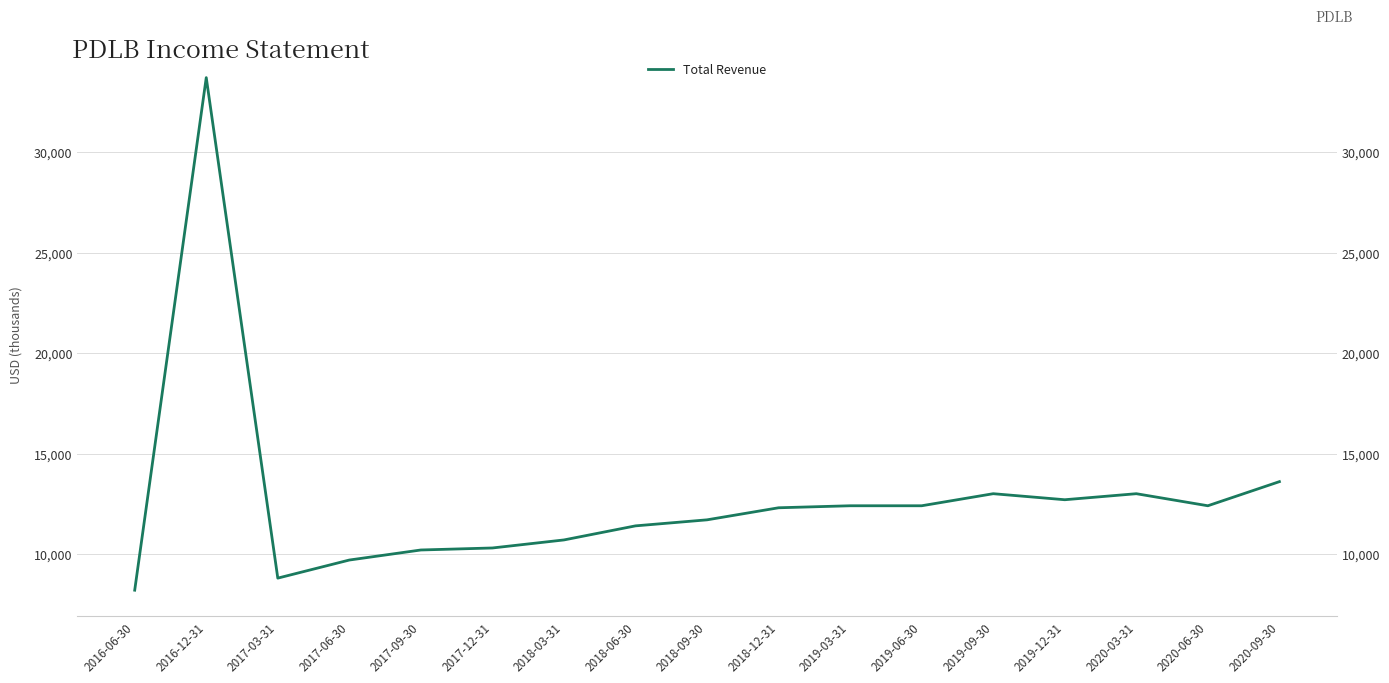

How many series are shown in this chart?

1